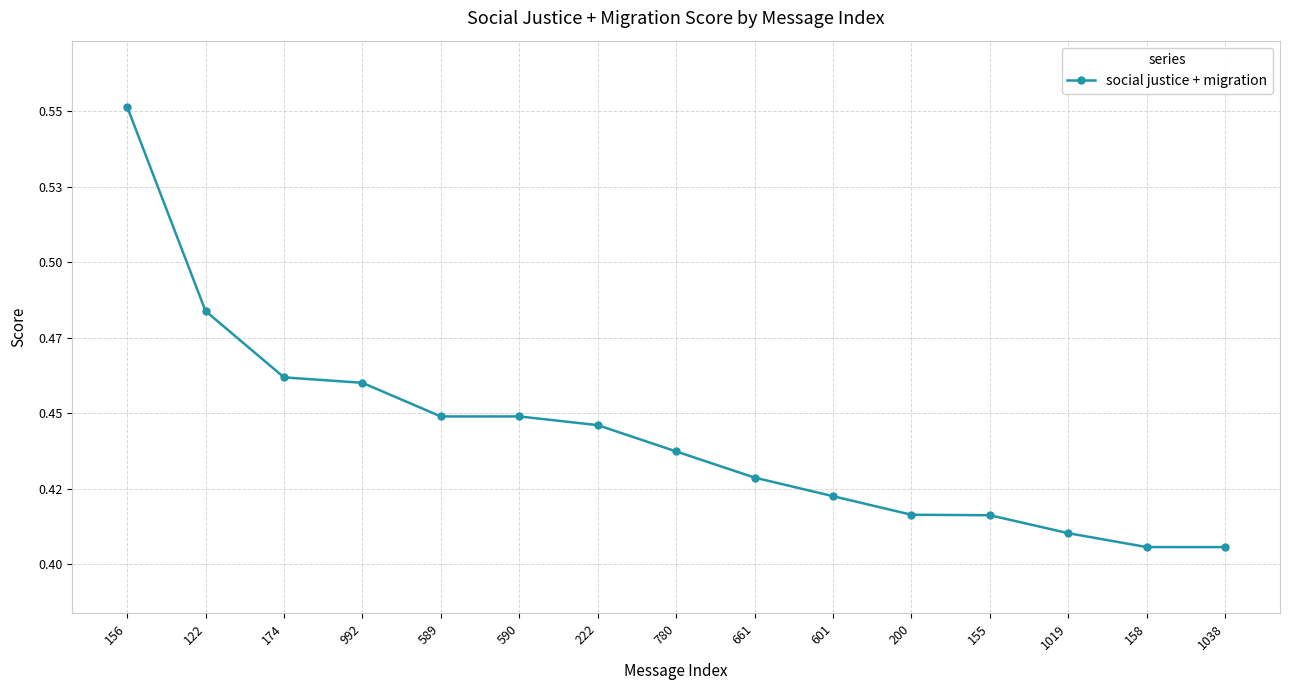

True or false: the data shows 0.7 at 992.

False